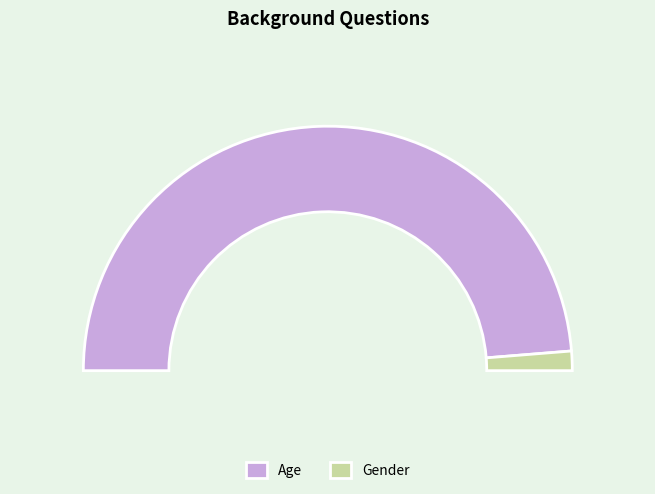

What is the majority slice?

Age